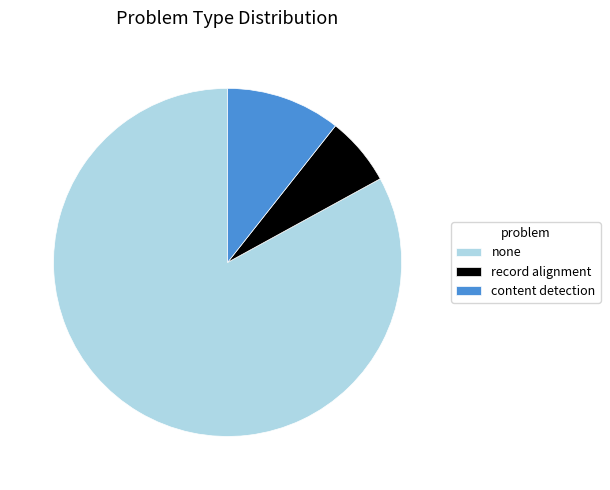

Does content detection represent more than half of the total?

No